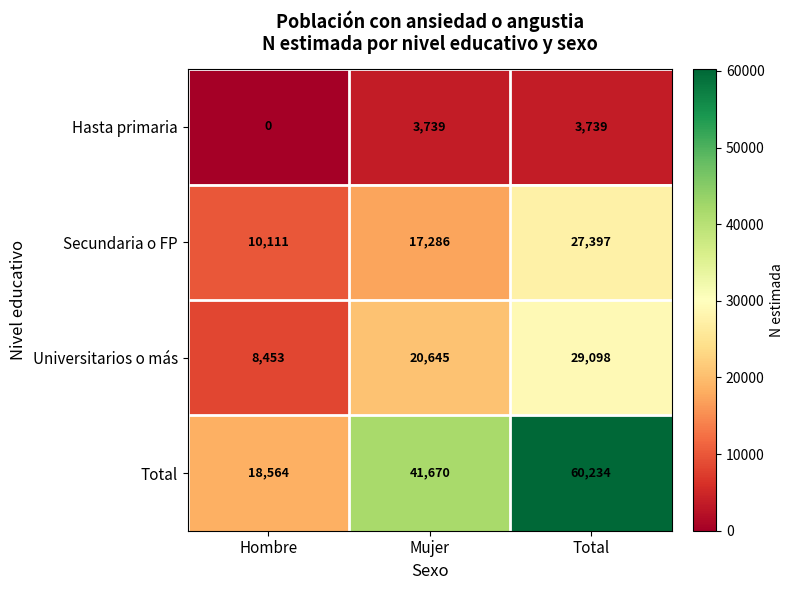

Read the Secundaria o FP value at Hombre.

10111